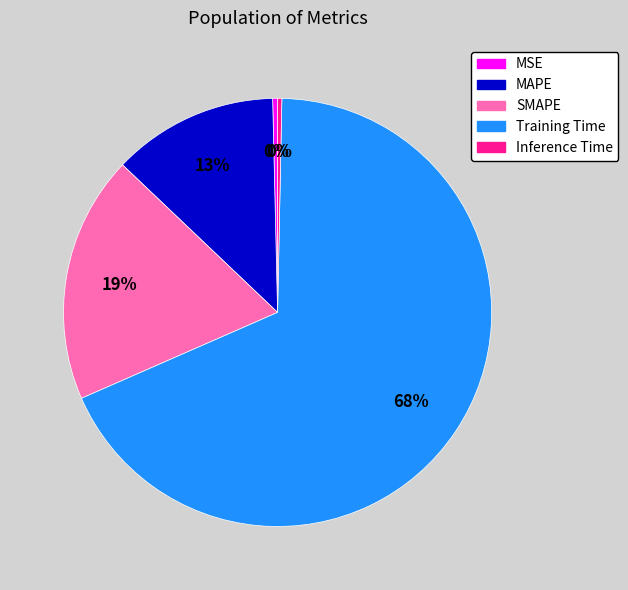

How many slices are in this pie chart?

5